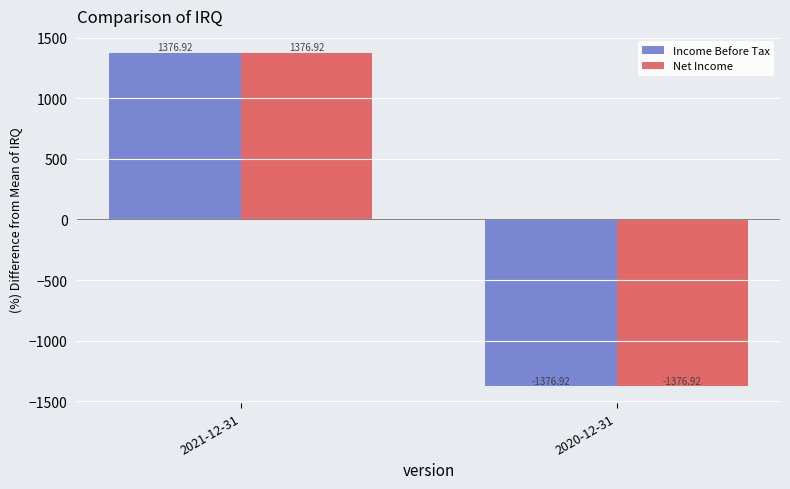

Are the bars grouped side by side (vs. stacked)?

Yes